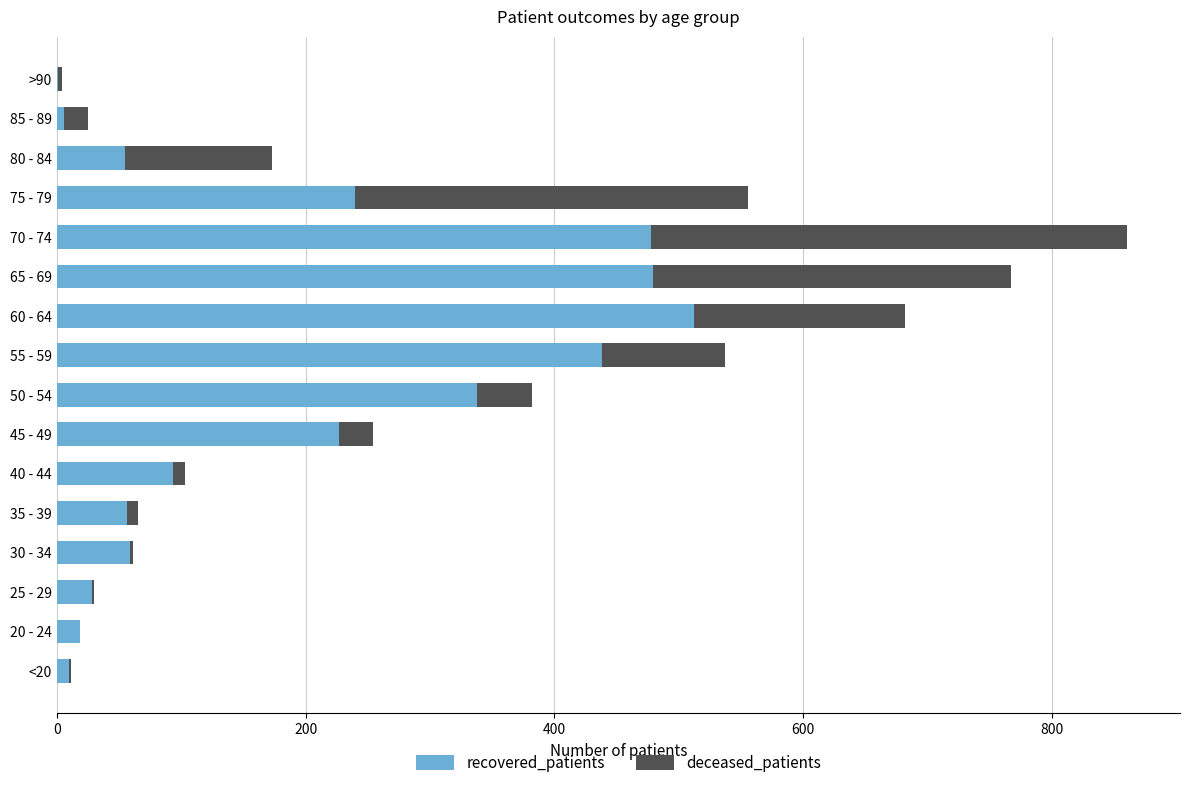

At which category is the sum across all series the highest?

70 - 74